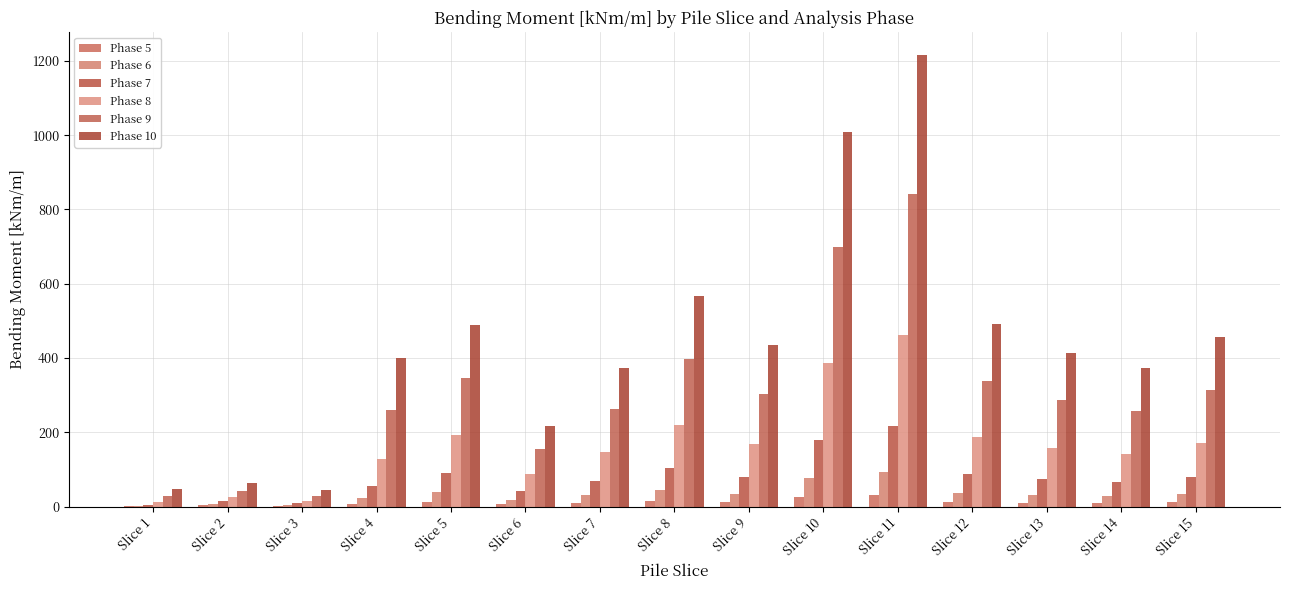

How many distinct data groups are displayed?

6